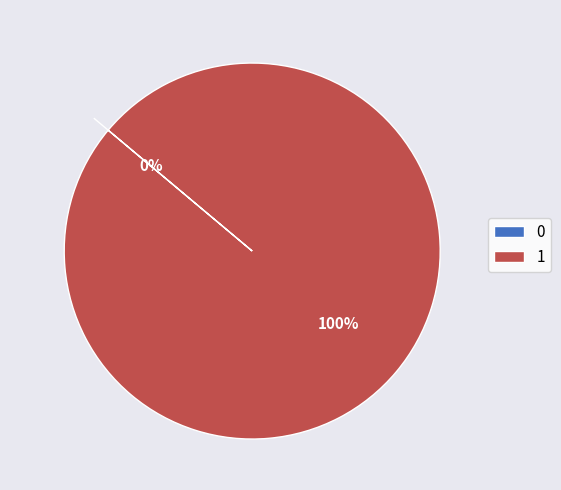

Is it true that 0 is 0% of the pie?

True